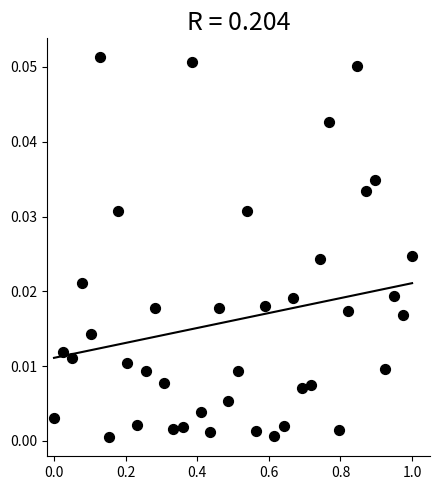

How many points are shown in the scatter plot?

40